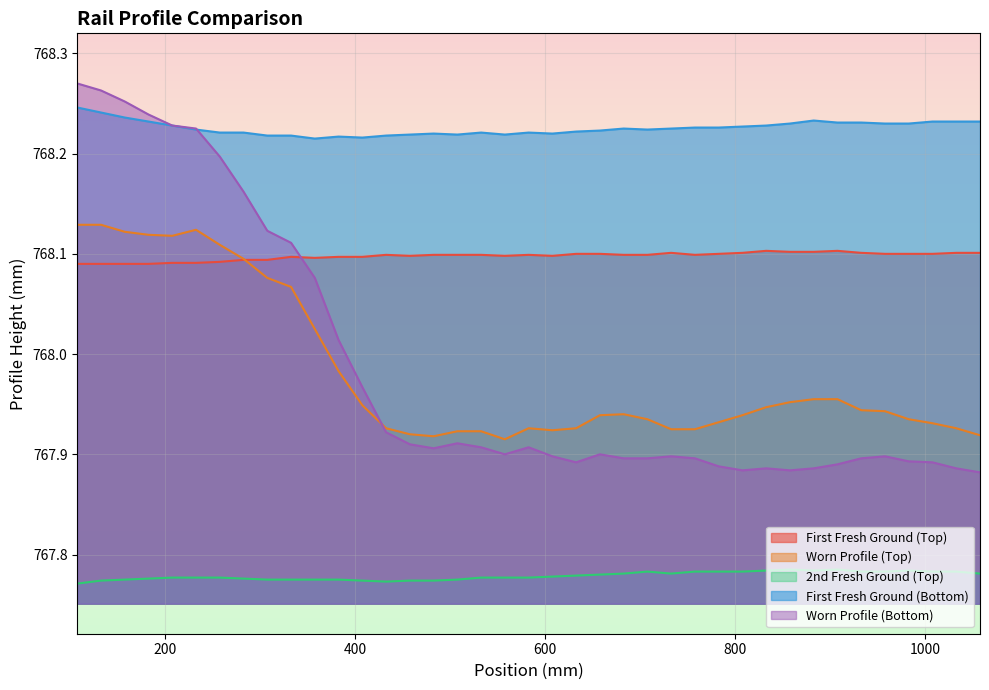

Count the First Fresh Ground (Bottom) values in the range 768 to 769.

39